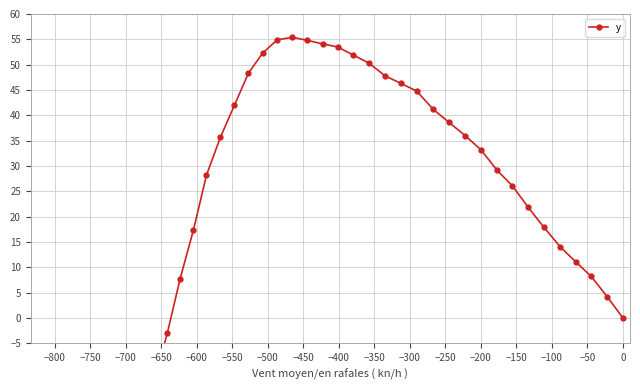

The chart shows a value of 72.1 at −100. True or false?

False